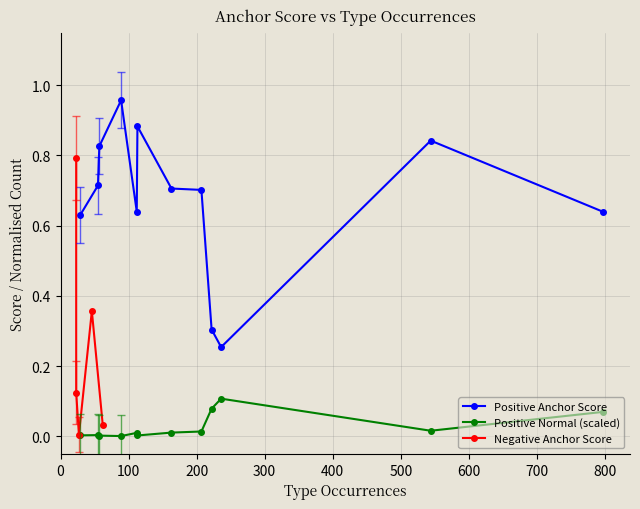

What is the highest value of the anchor score (positive) series?

1.0